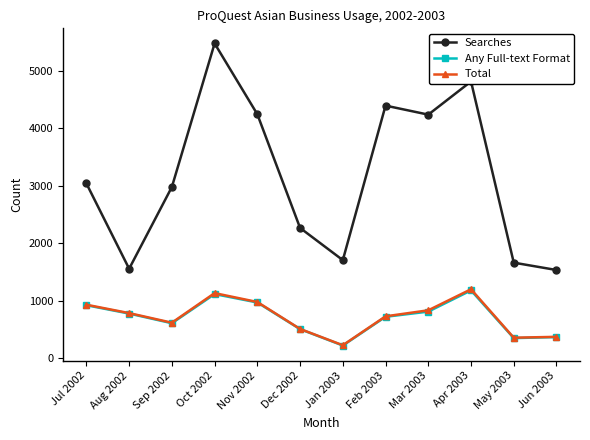

What is the average value of the Total series?

721